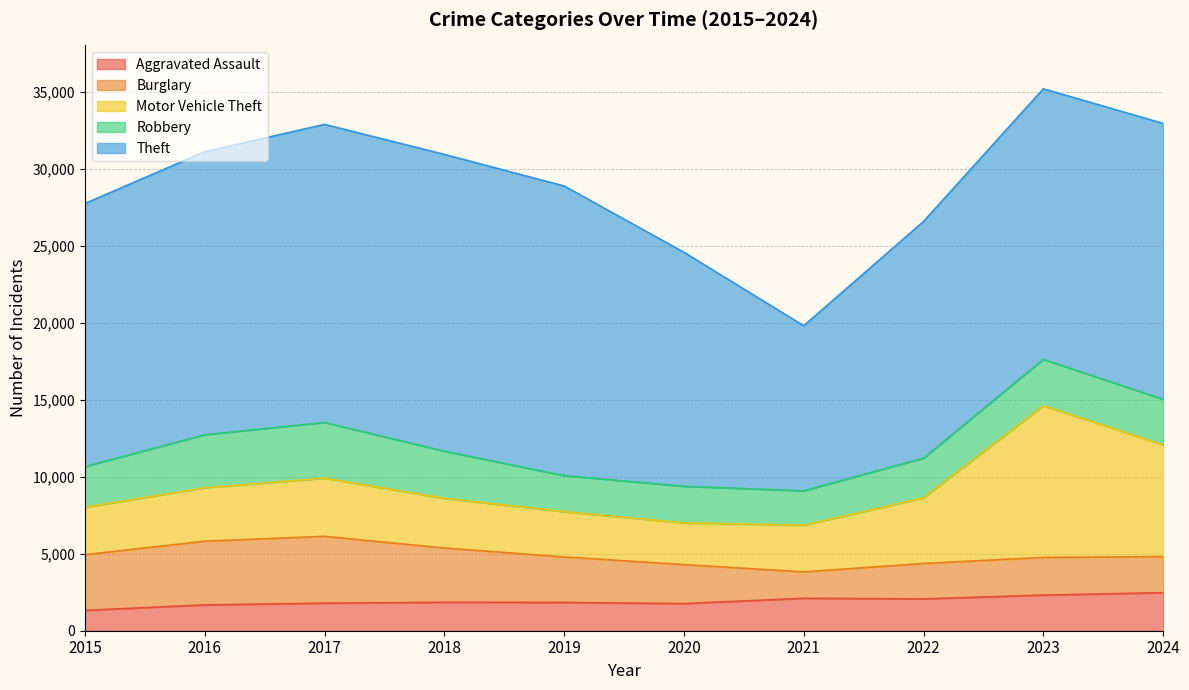

What is the value of the Aggravated Assault point at the 5th from the left?

1835